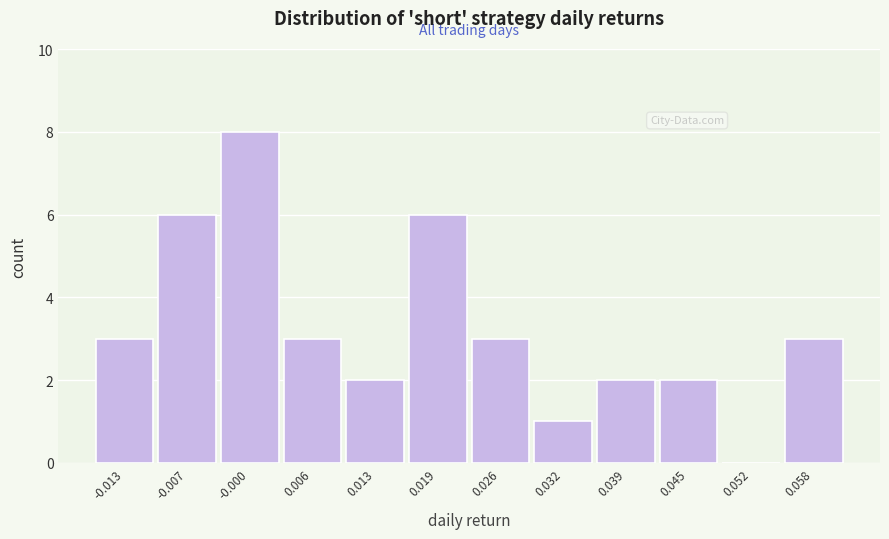

What is the height of the bar covering -0.017 to -0.010 on the x-axis? Neither the bar edges nor the heights are printed on the chart, so give them approximately, as read against the axes.

3